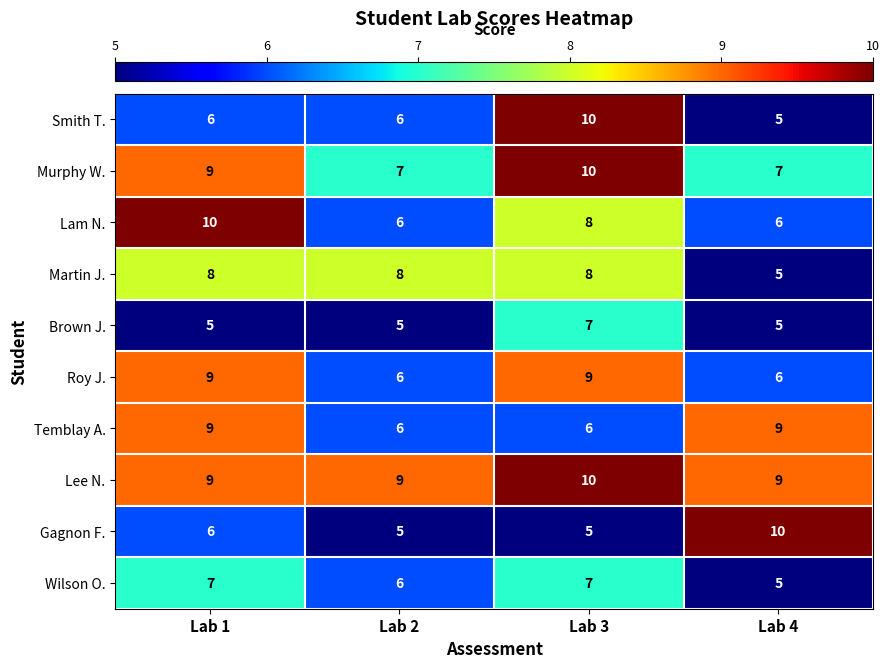

What is the sum of the Smith T. values at Lab 1 and Lab 3?

16